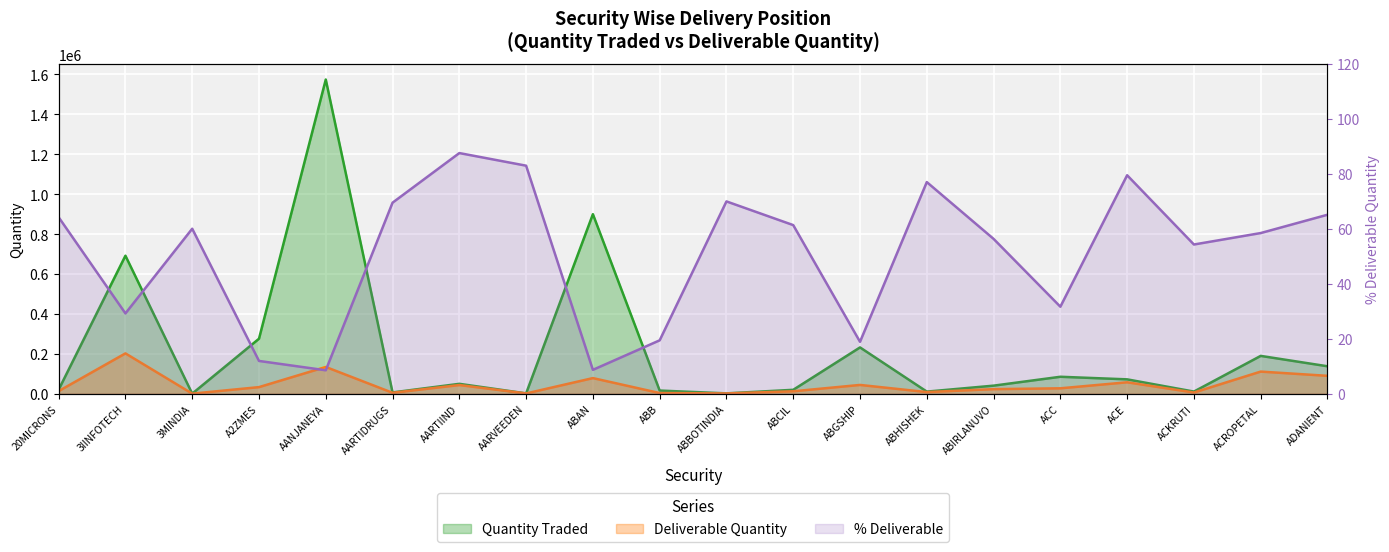

What is the label of the 16th point from the left?

ACC